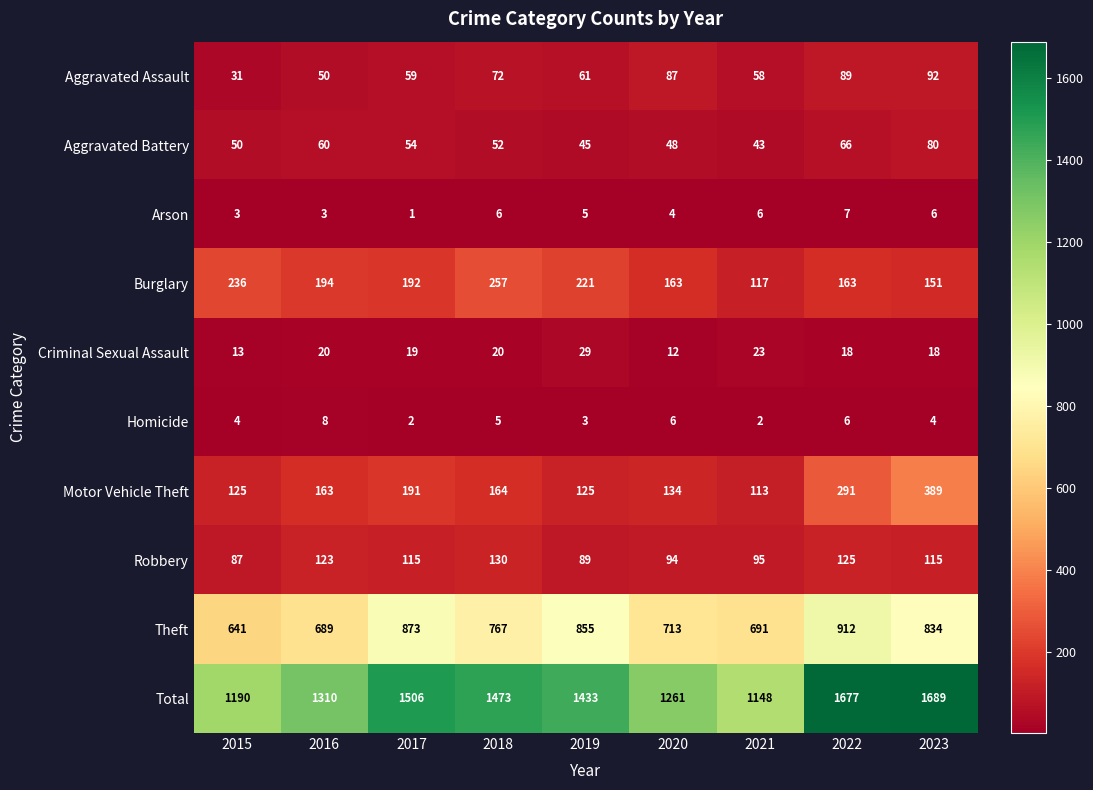

What is the difference between the maximum and minimum values in the Burglary series?

140